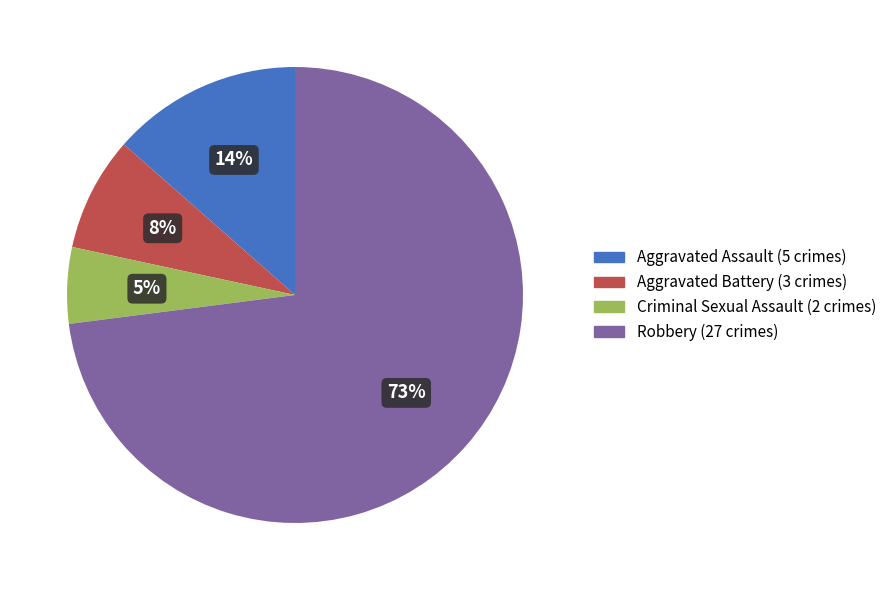

Is there a majority slice in this chart?

Yes